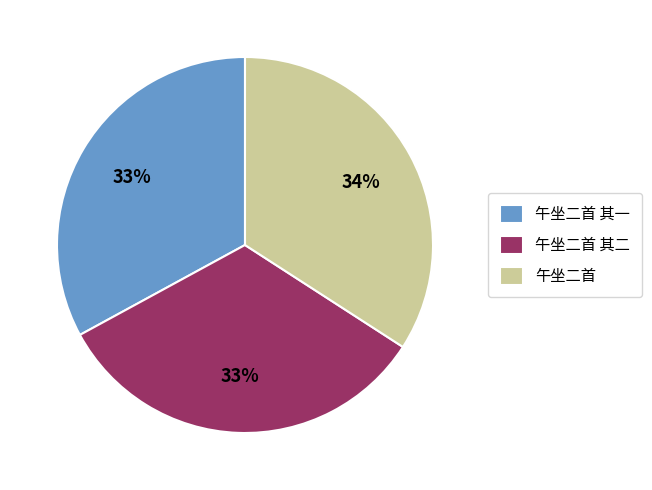

Is it true that 午坐二首 is 26% of the pie?

False